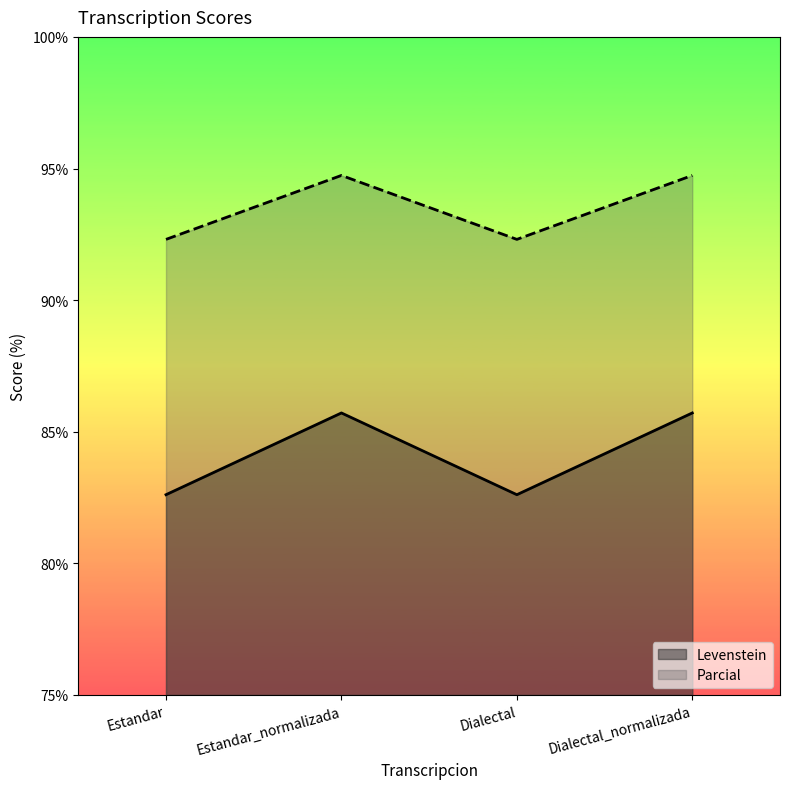

Where is the first local maximum for Levenstein?

Estandar_normalizada